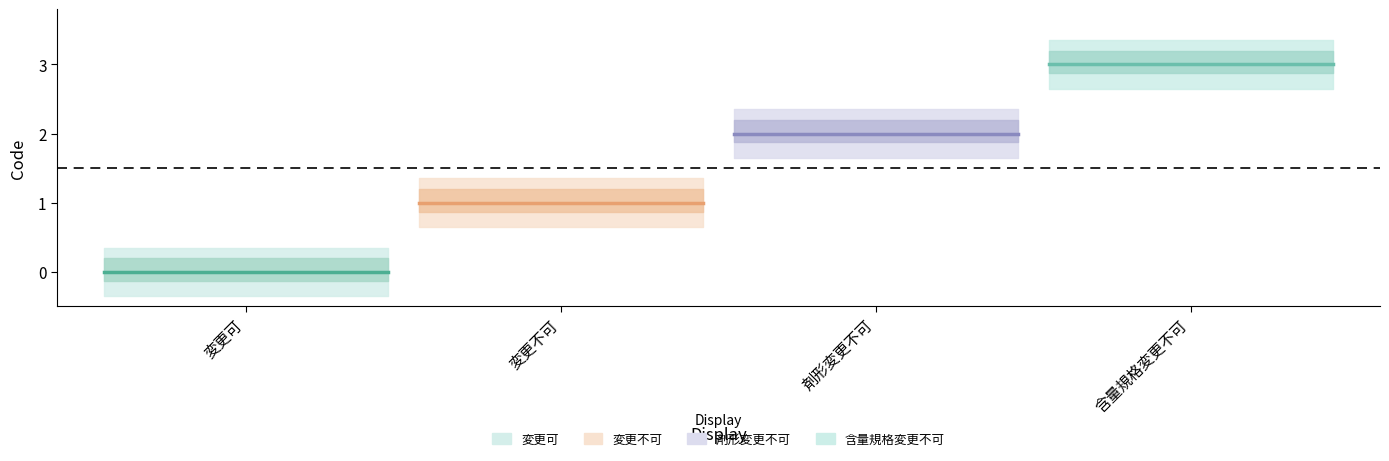

How many lines are shown in the chart?

4